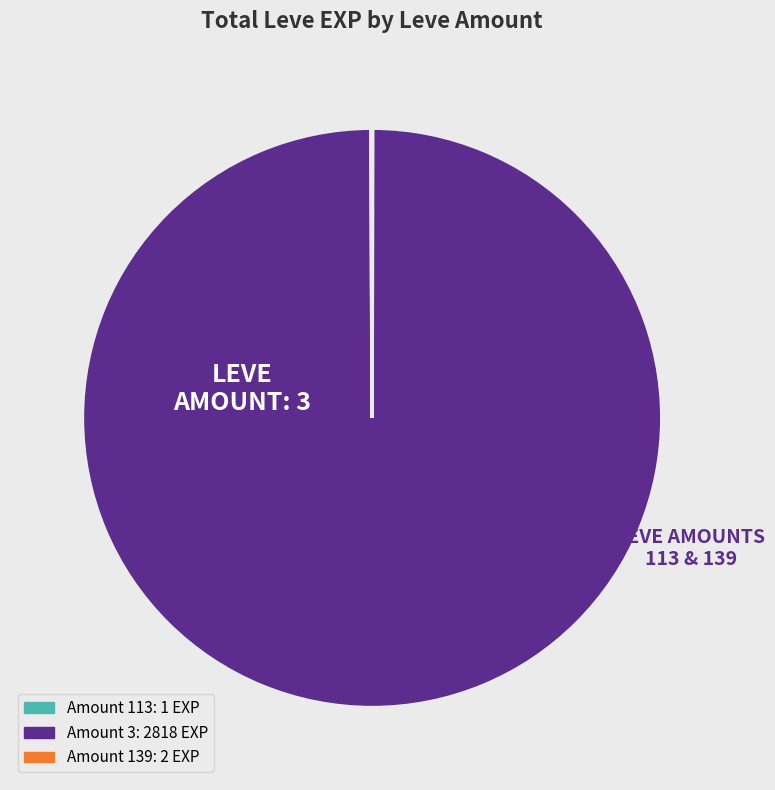

Does any single category account for the majority?

Yes